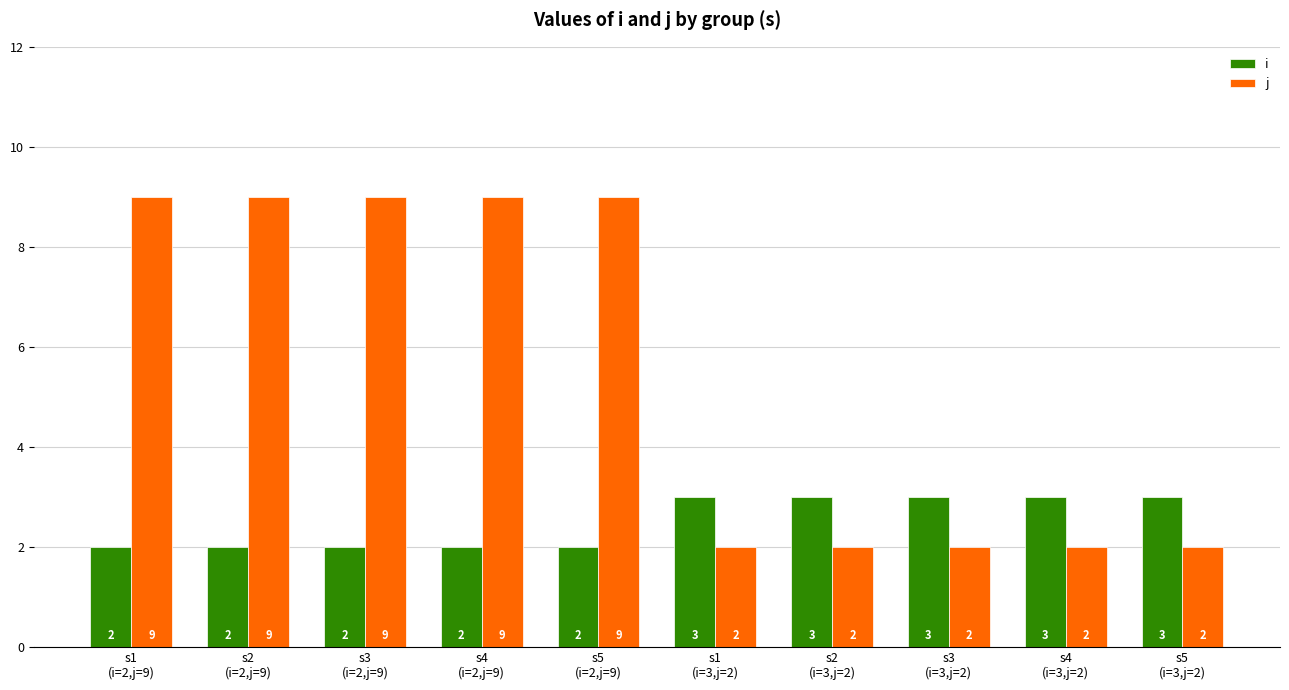

What is the label of the 2nd bar from the right?

s4
(i=3,j=2)